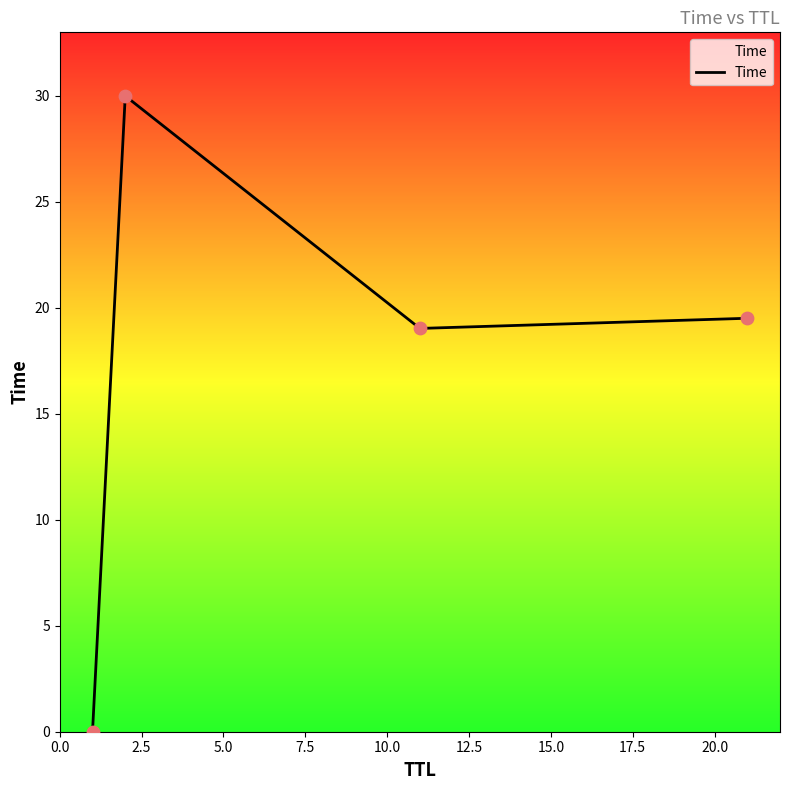

What is the difference between the maximum and second lowest values?

11.0